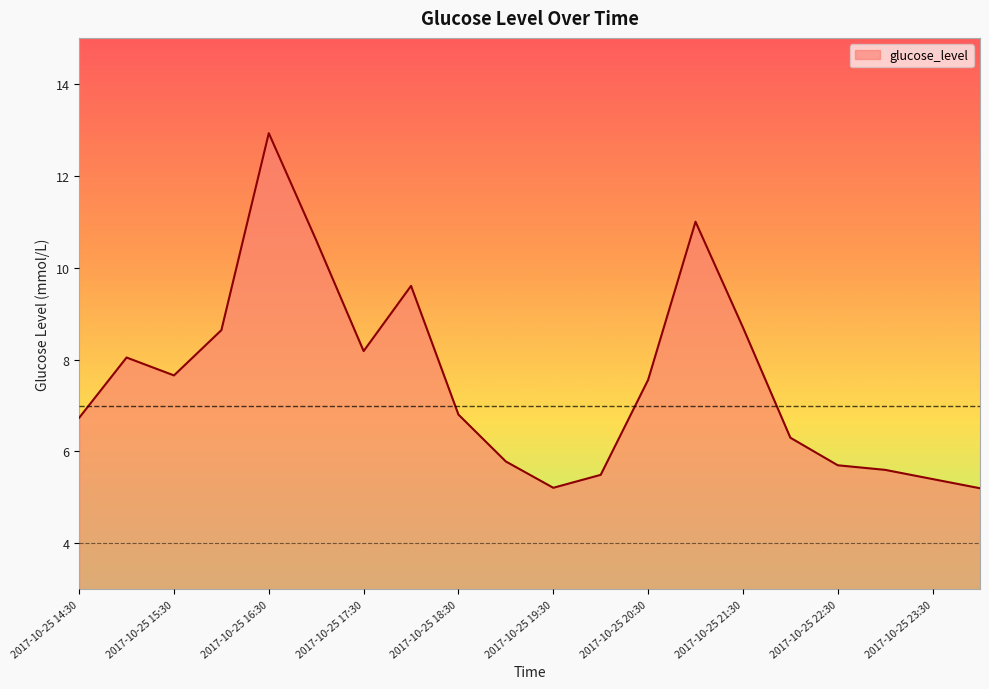

What is the difference between the second highest and second lowest values?

5.8